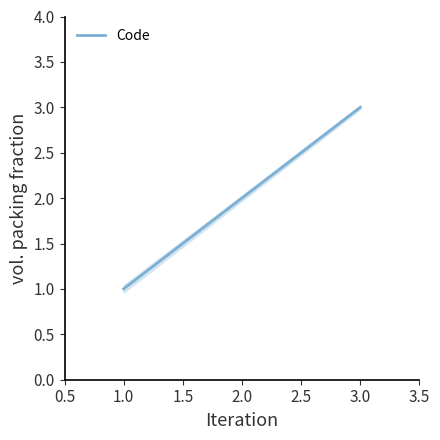

Is it true that Code equals 5 at 3.0?

False